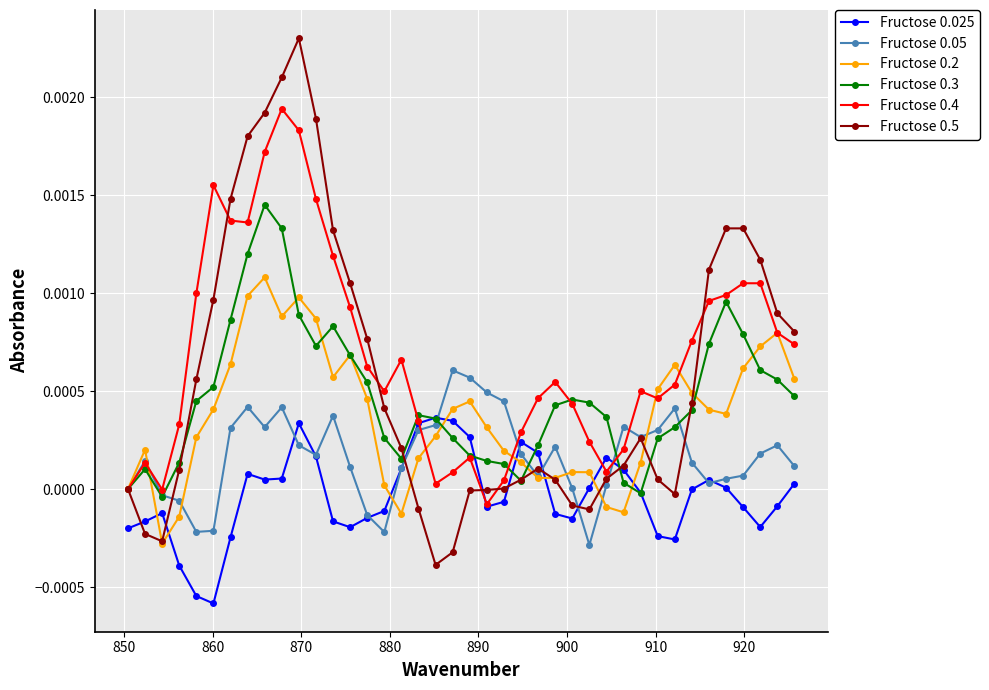

Which series has the widest spread of values?

Fructose 0.5